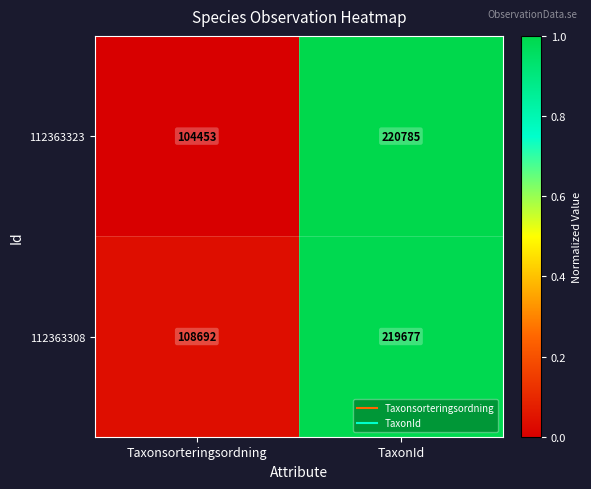

List the series in order of their peak value, highest first.

112363323, 112363308